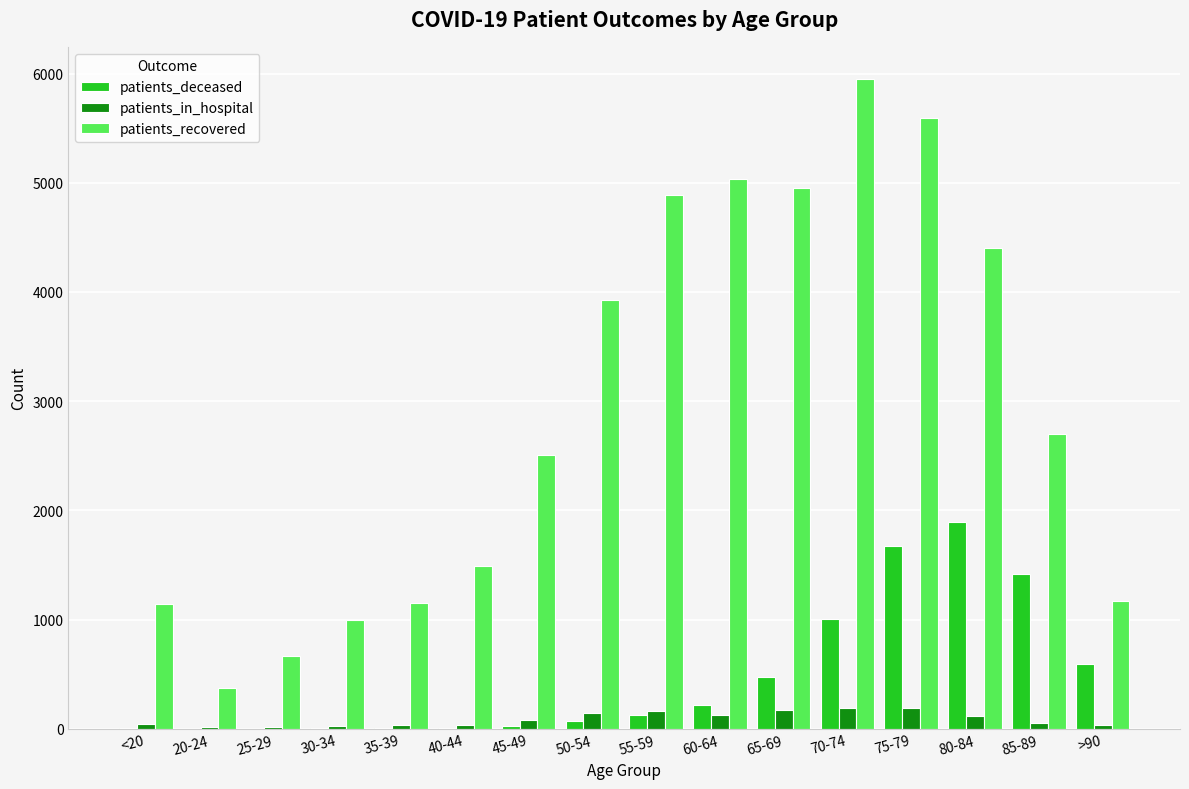

Which series has the widest spread of values?

patients_recovered